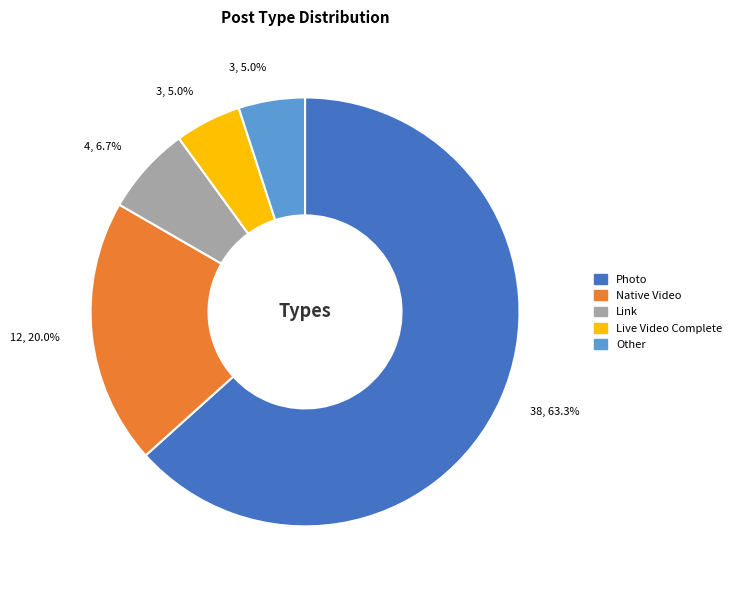

What portion of the pie excludes Photo?

36.7%